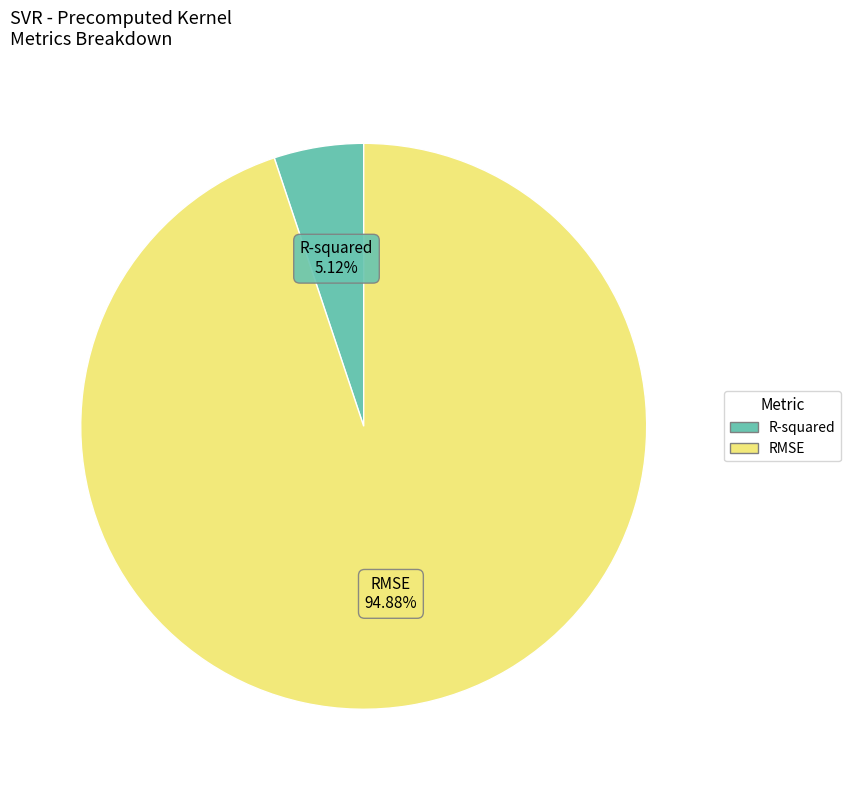

Is it true that RMSE is 95% of the pie?

True